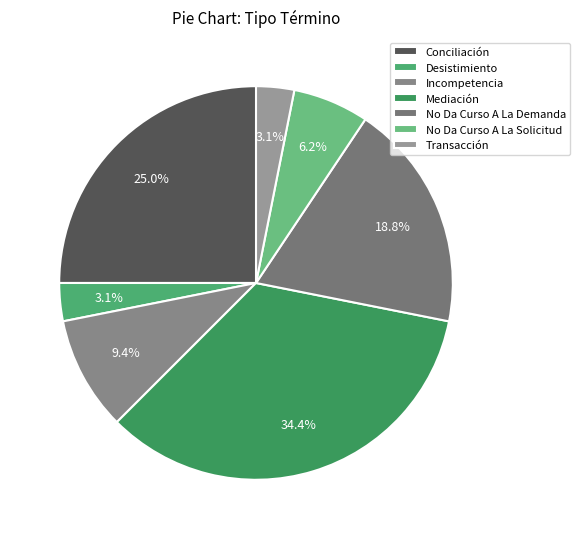

How many slices are in this pie chart?

7